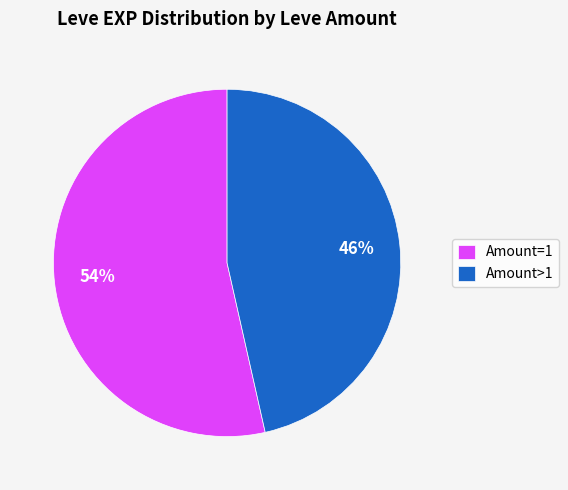

To the nearest percent, what is the average slice percentage?

50%